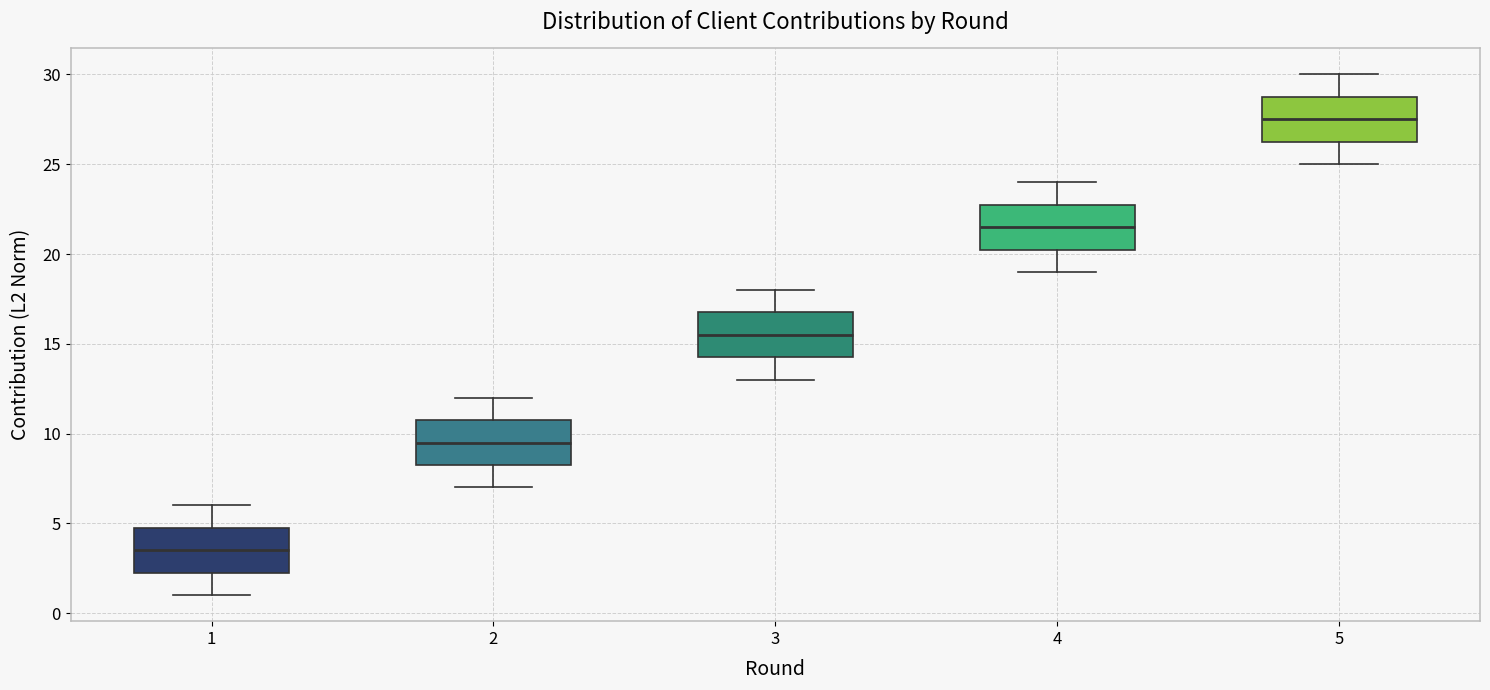

Where is the lower edge of the box at x = 3 on the y-axis? The values are not printed on the chart, so give them approximately, as read against the axis.

14.5